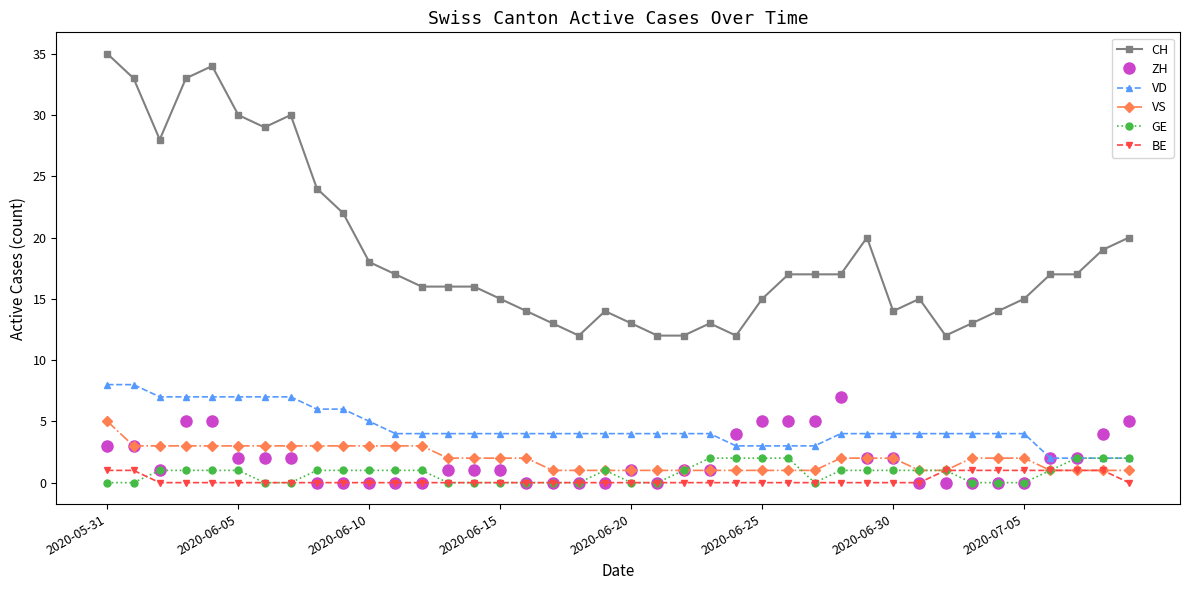

True or false: VD and BE intersect in this chart.

False